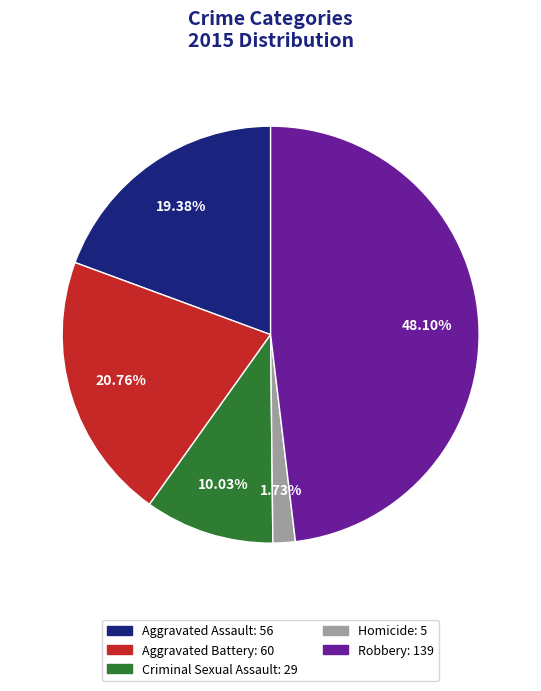

Between Criminal Sexual Assault: 29 and Homicide: 5, which is larger?

Criminal Sexual Assault: 29